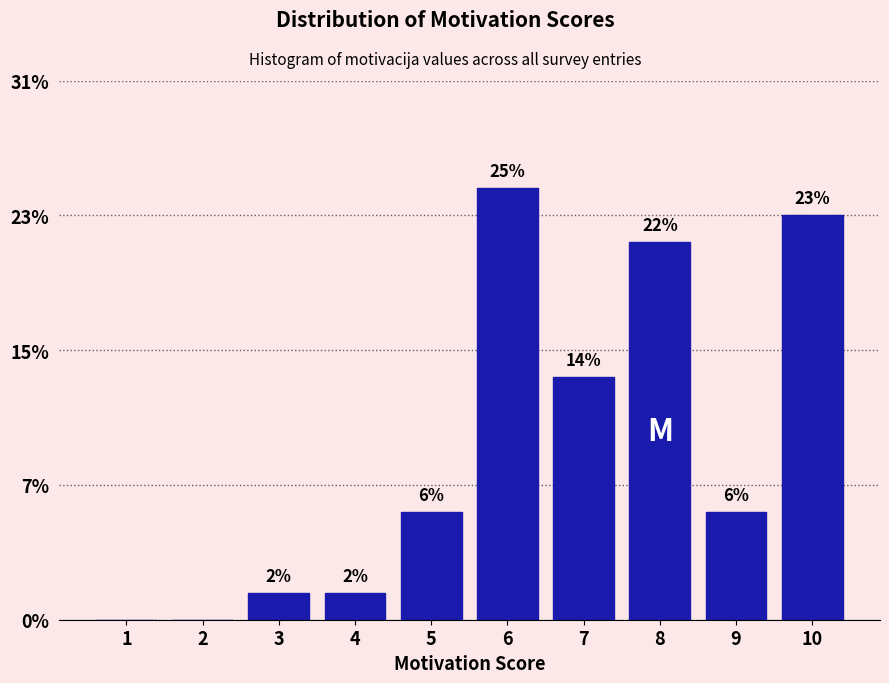

Are the bars horizontal?

No